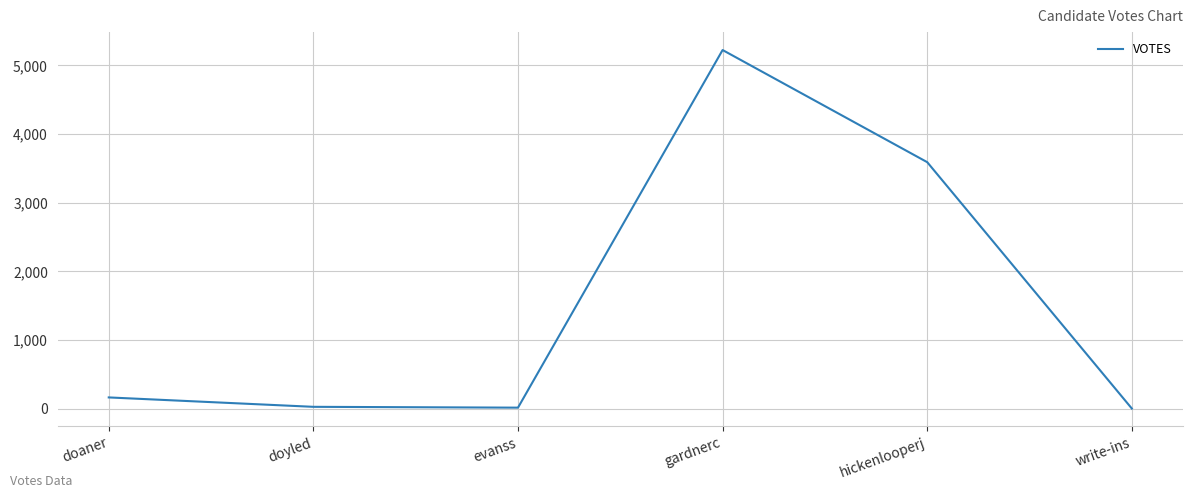

What is the change in value from doyled to evanss?

-12